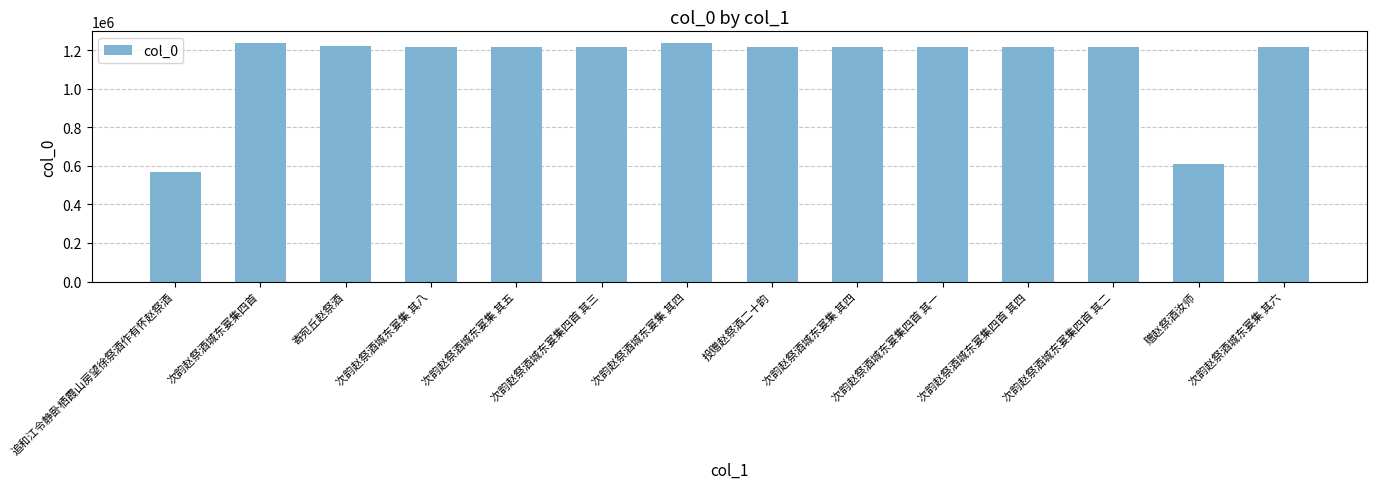

What is the label of the 3rd bar from the left?

寄宛丘赵祭酒